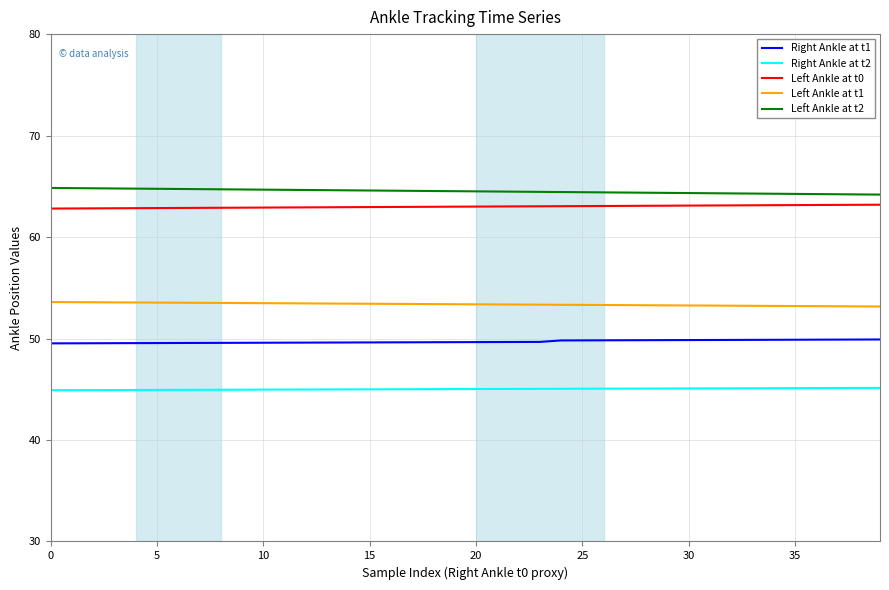

How many Left Ankle at t2 values are between 64 and 65?

40